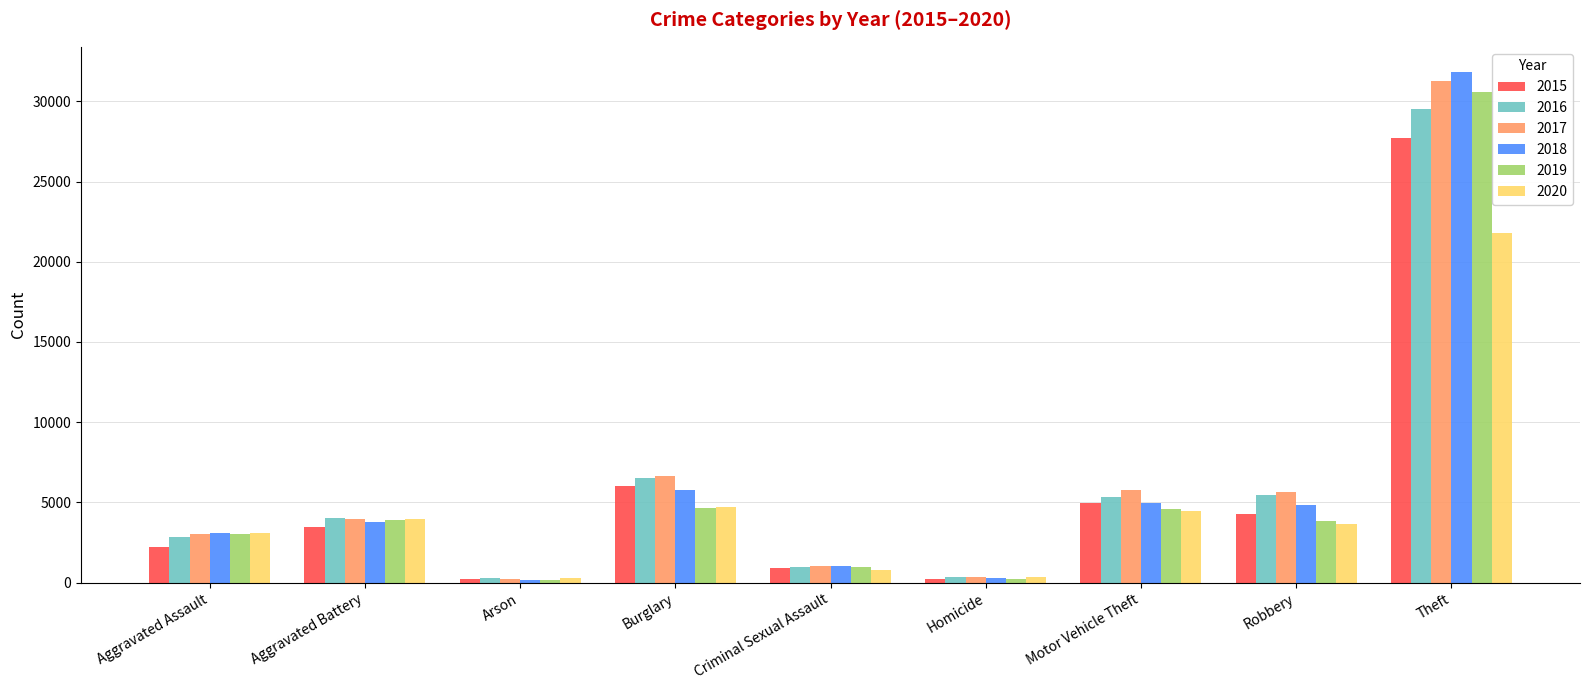

What is the total value across all series at Burglary?

34340